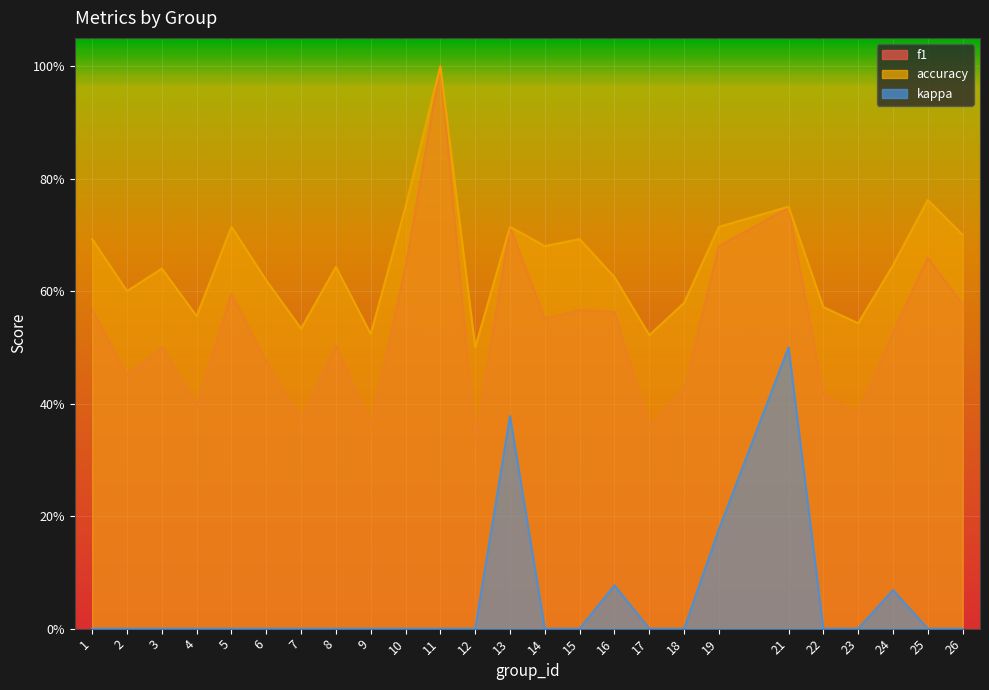

What is the highest value of the f1 series?

1.0